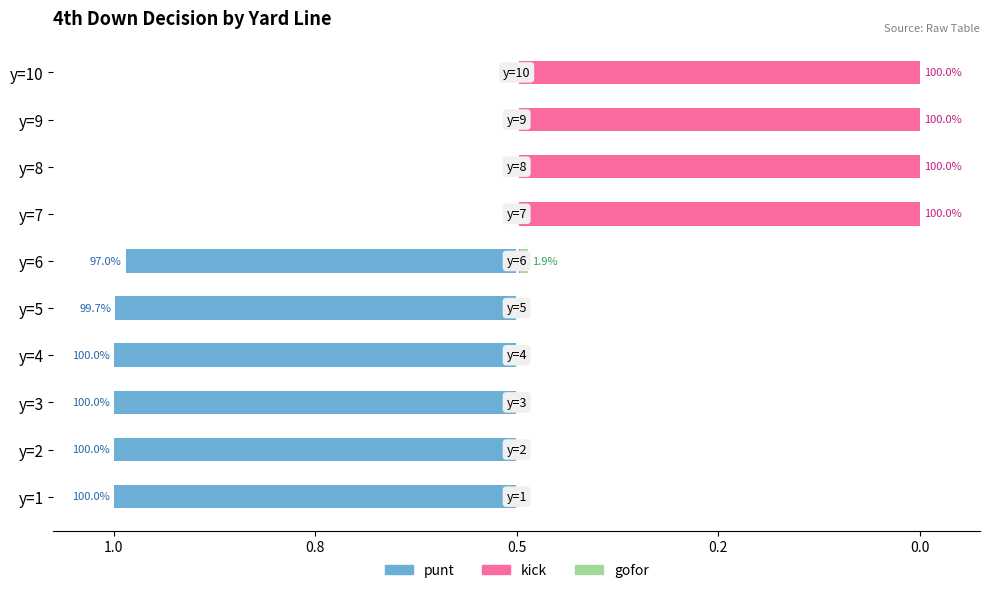

Is the value of kick at y=4 greater than the value of gofor at y=3?

No